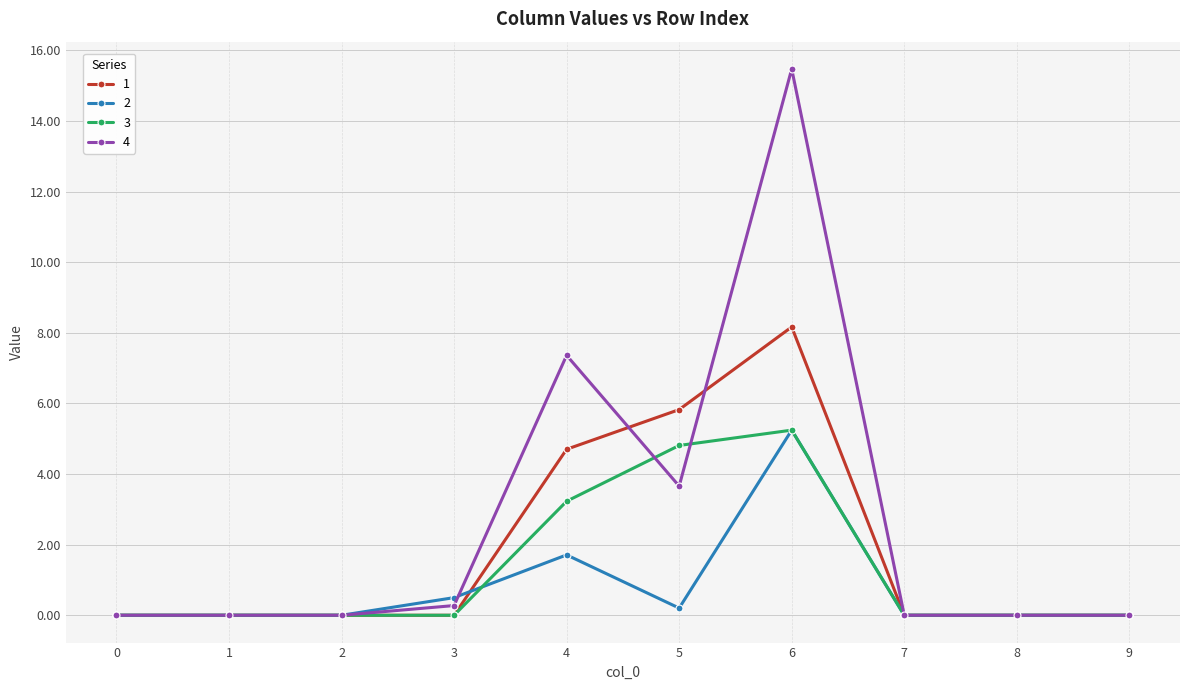

At which label is 4 closest to 7?

4